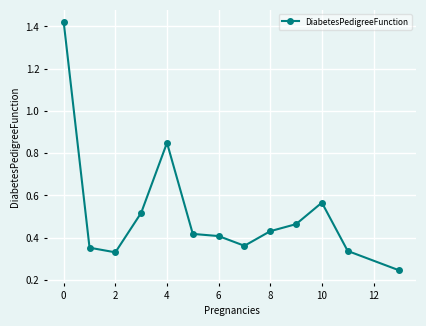

True or false: there are more than 0 points higher than both neighbors.

True